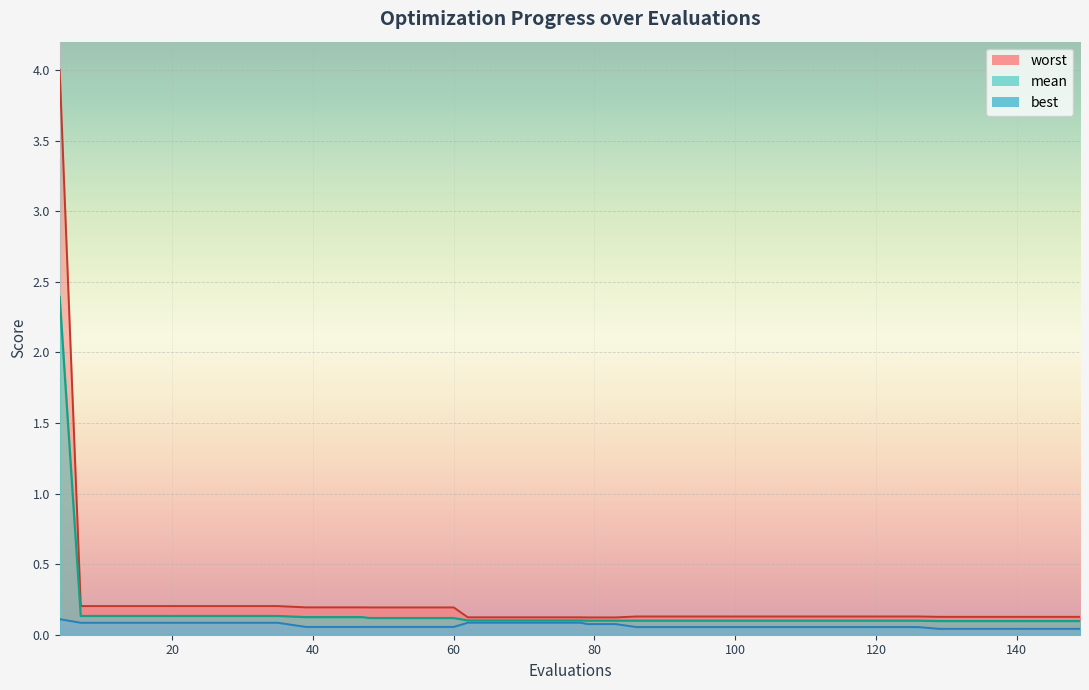

At which category is the sum across all series the highest?

4